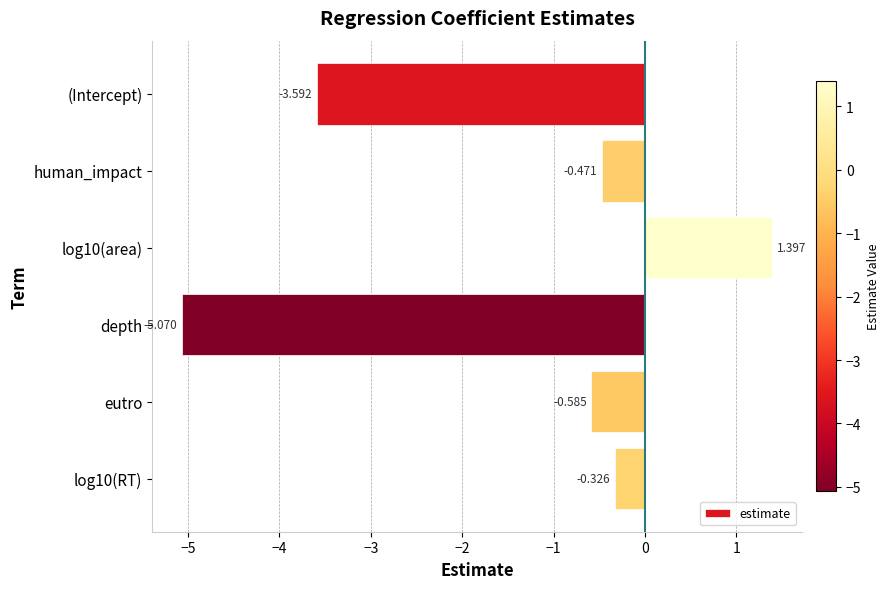

What is the label of the 6th bar from the bottom?

(Intercept)